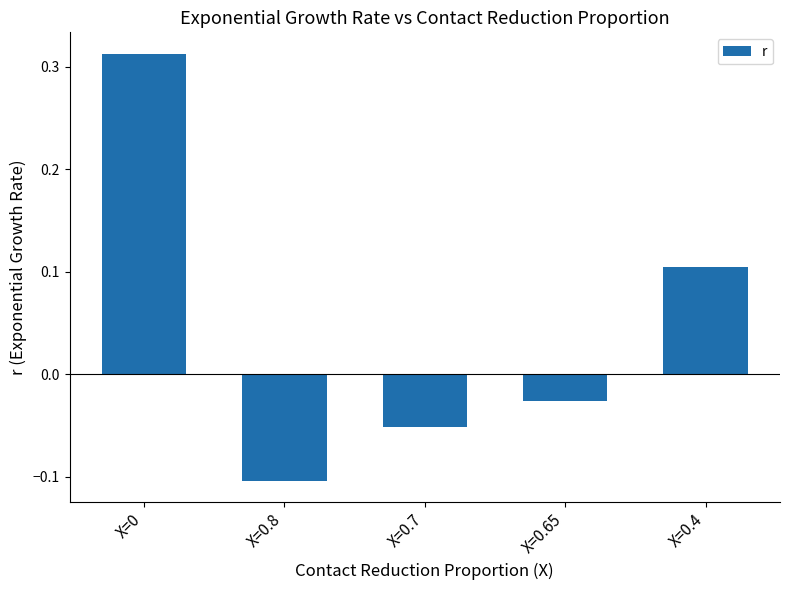

Are the bars grouped side by side (vs. stacked)?

No